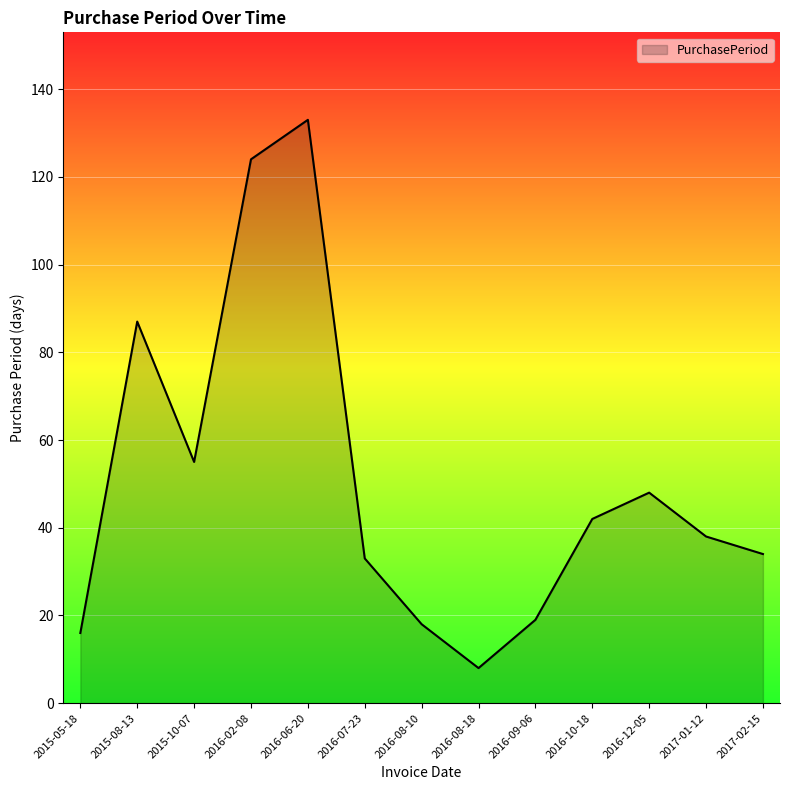

What is the sum of all values?

655